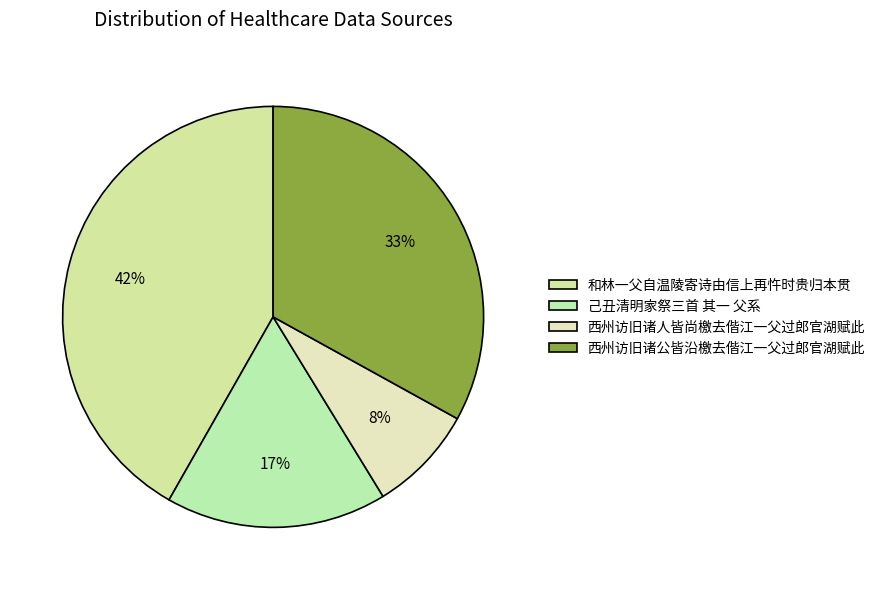

How many segments does this pie chart have?

4